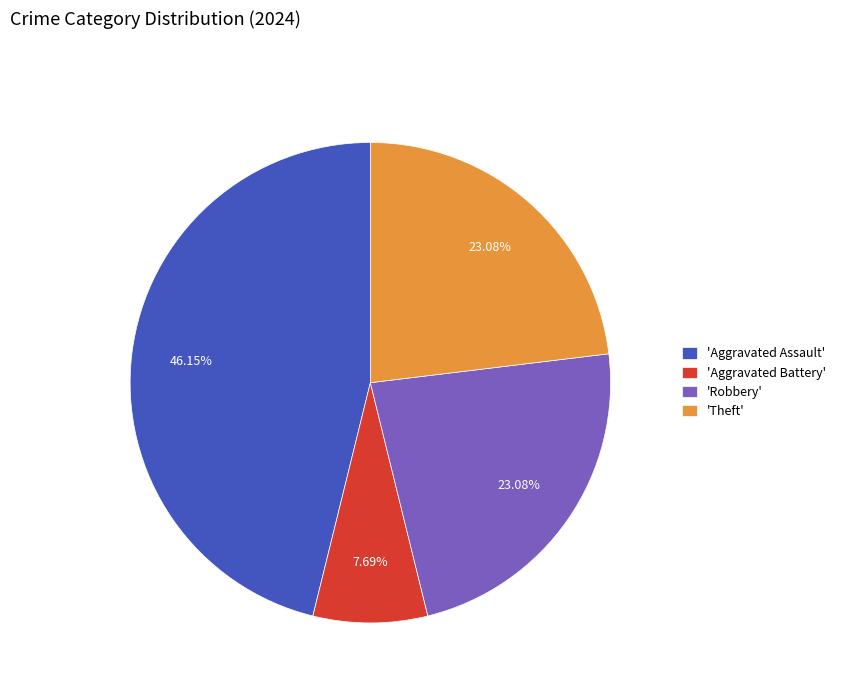

Do 'Aggravated Battery' and 'Theft' together represent more than half of the pie?

No